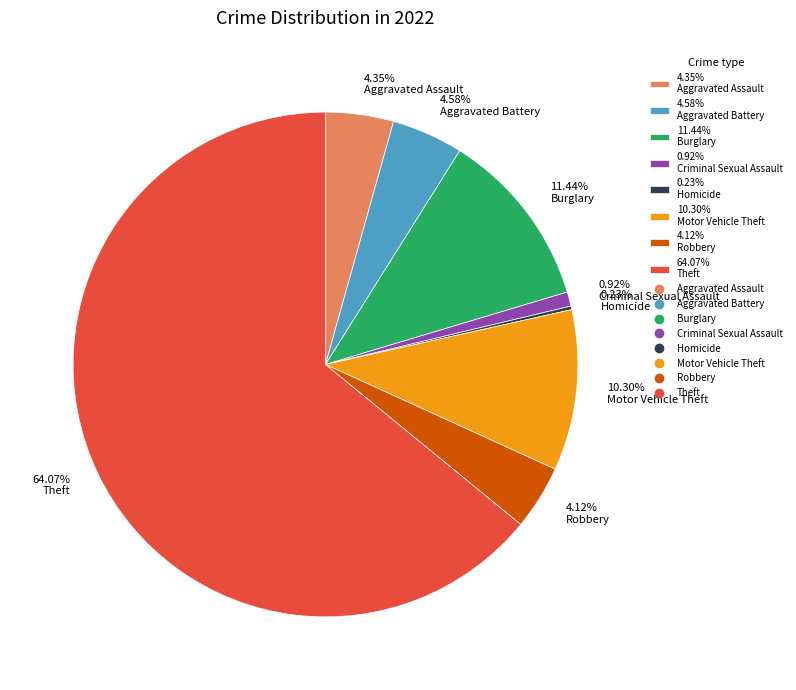

Which category accounts for the majority?

64.07% Theft